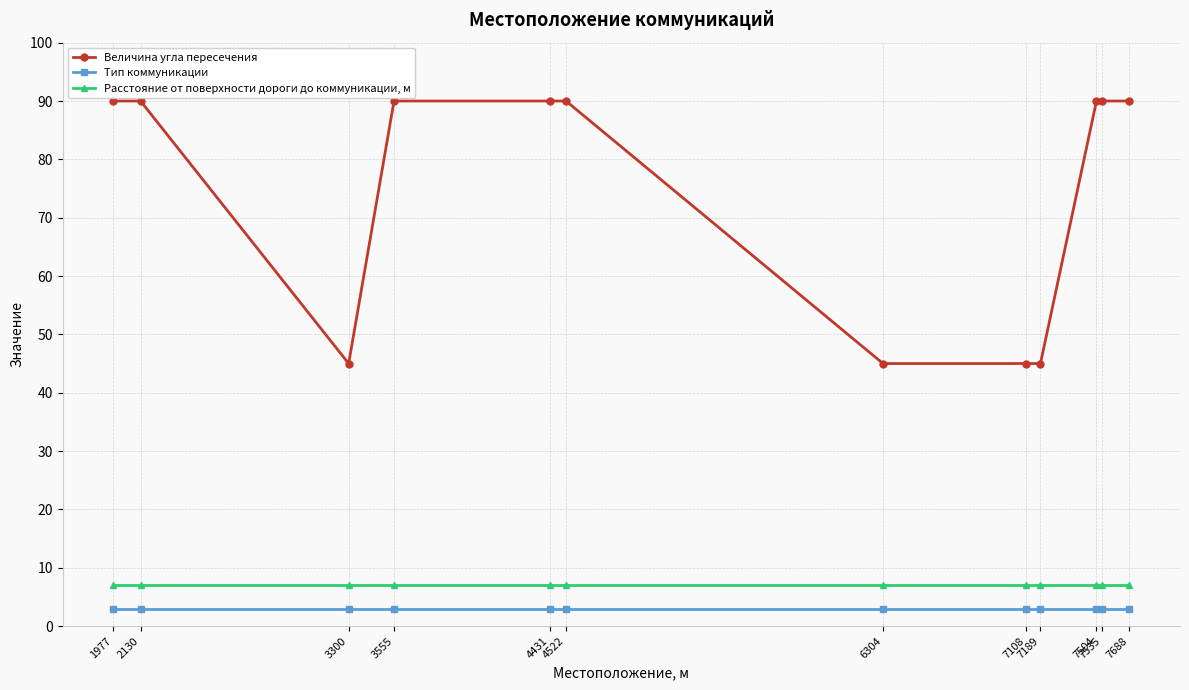

How many lines are shown in the chart?

3